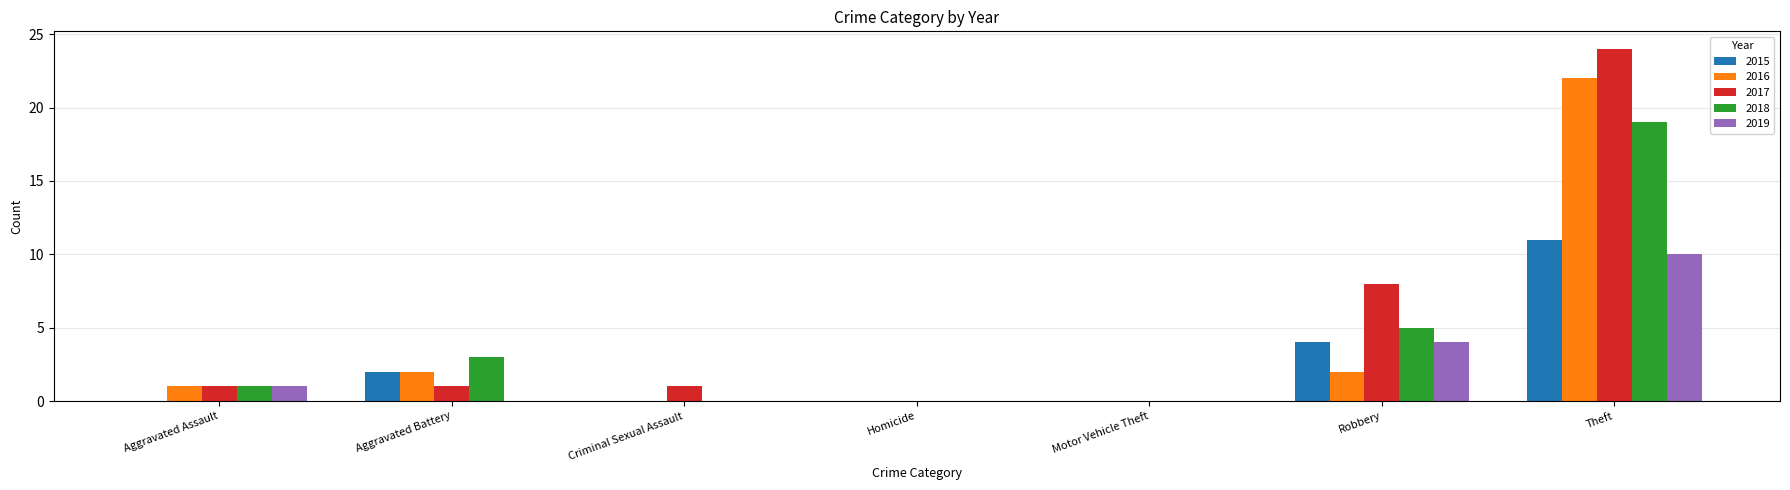

Is the value of 2016 at Theft greater than the value of 2015 at Motor Vehicle Theft?

Yes